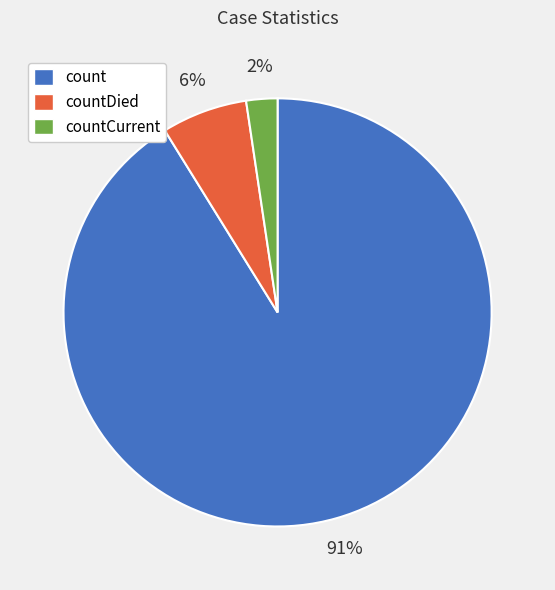

Combined, do countDied and countCurrent account for over 50%?

No